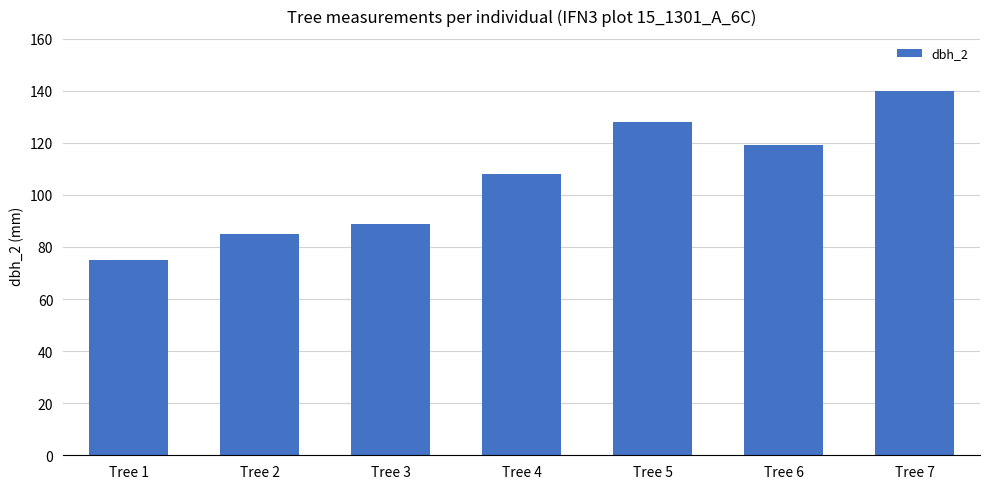

How many bars are there in total?

7